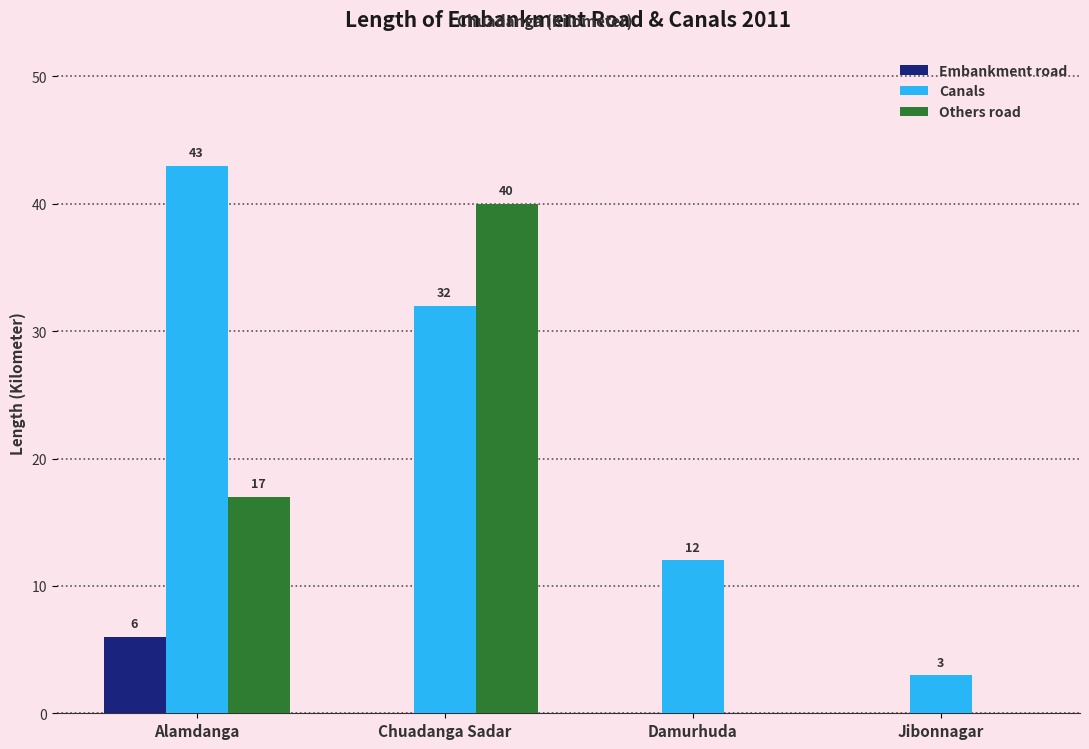

How many groups of bars are there?

4